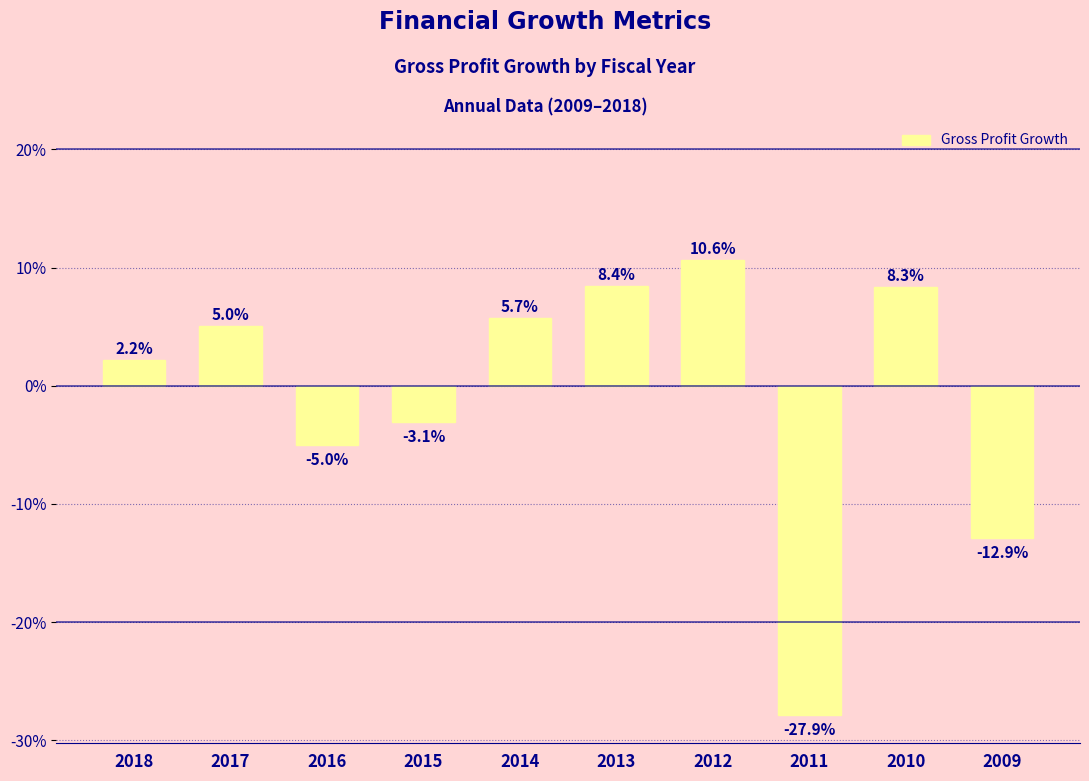

Read the value at 2011.

-0.3